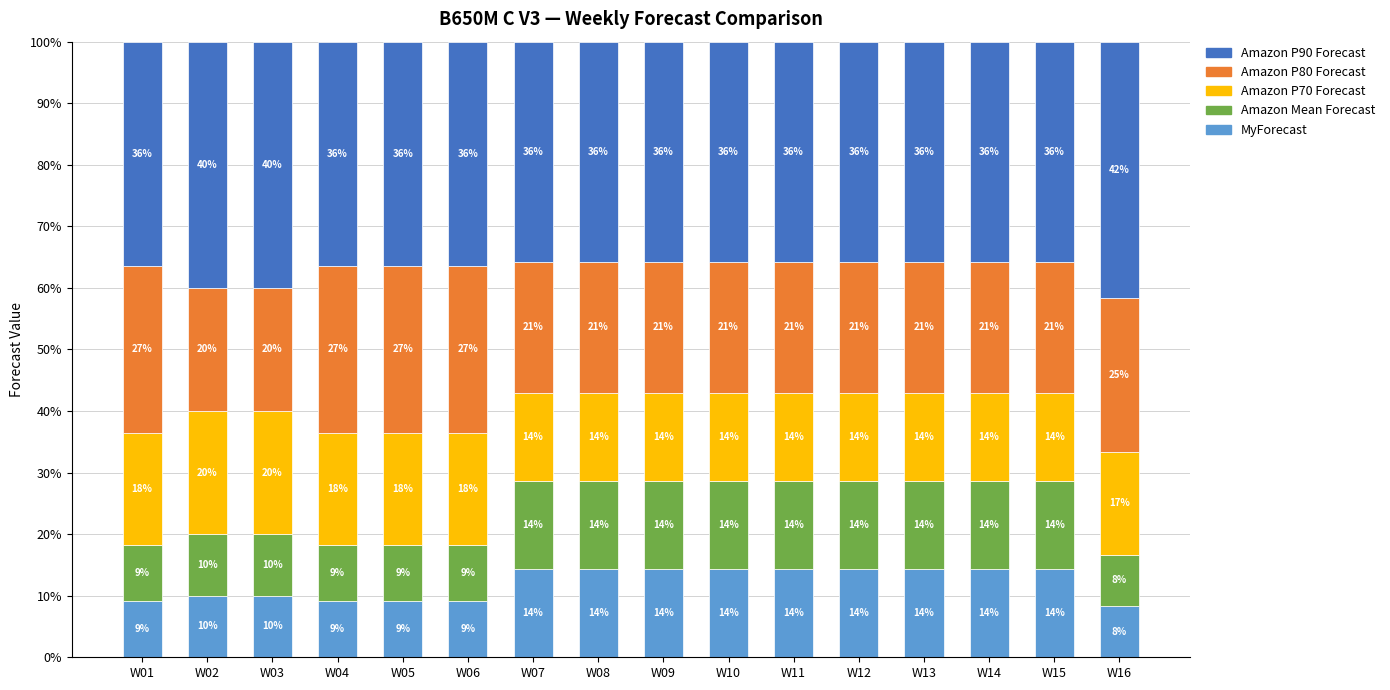

Are the bars horizontal?

No